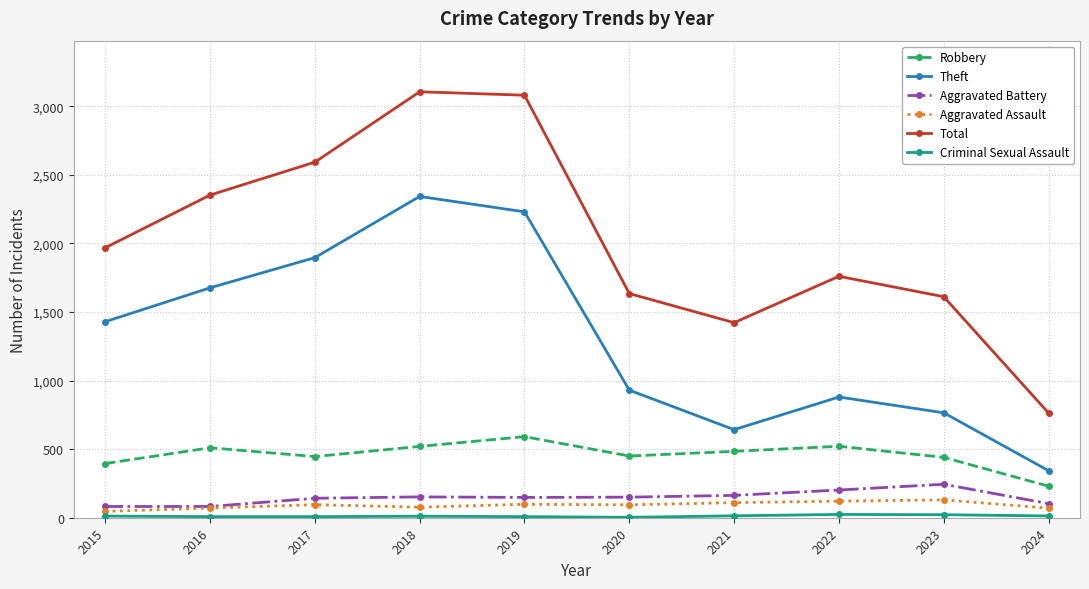

Which series changed the most between 2018 and 2024?

Total